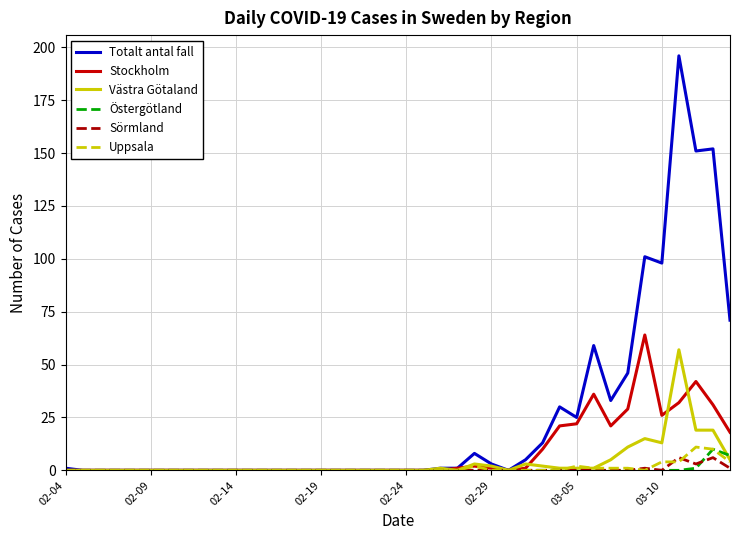

What is the difference between the second highest and minimum values in the Stockholm series?

42